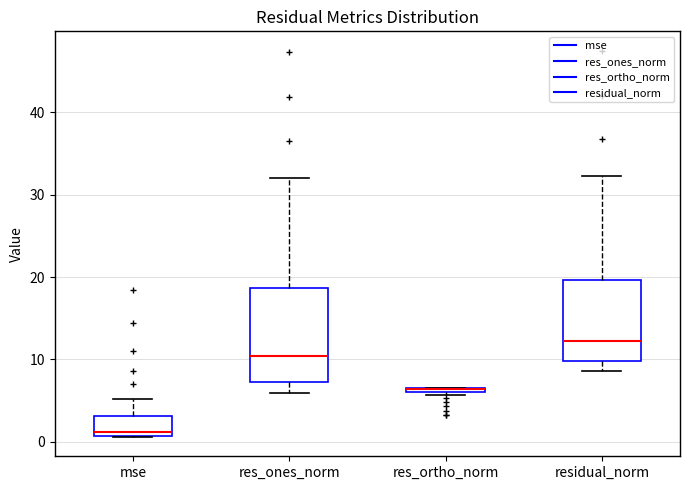

Where is the lower edge of the box for res_ortho_norm on the y-axis? The values are not printed on the chart, so give them approximately, as read against the axis.

6